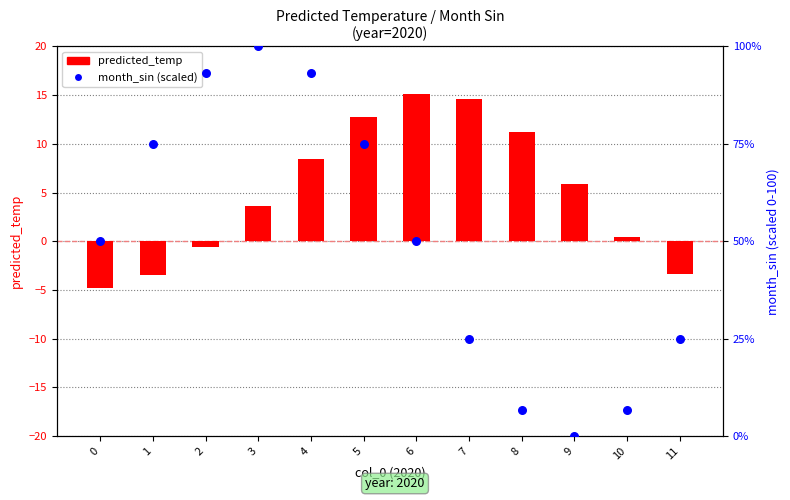

At how many categories does at least one series exceed 62?

5